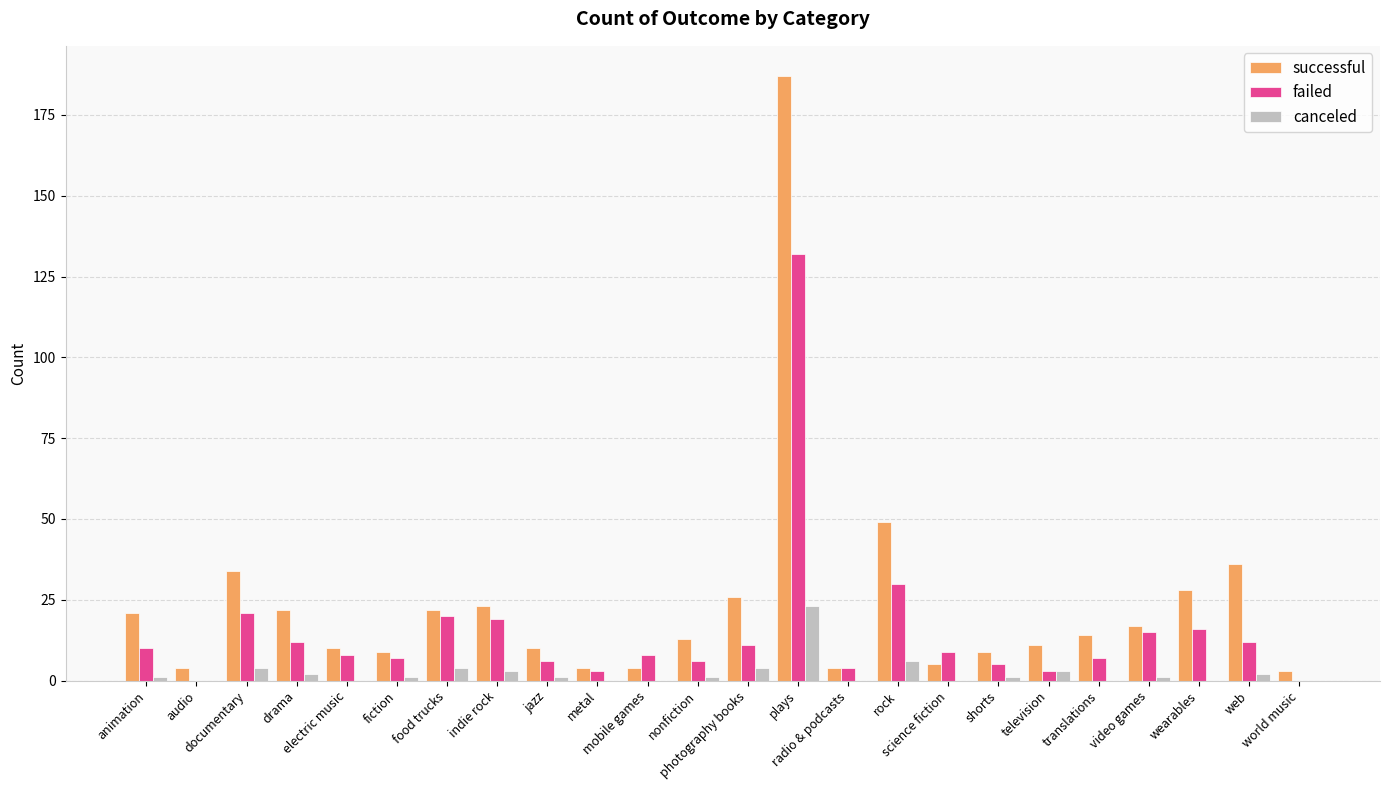

Which series has the largest total across all categories?

successful